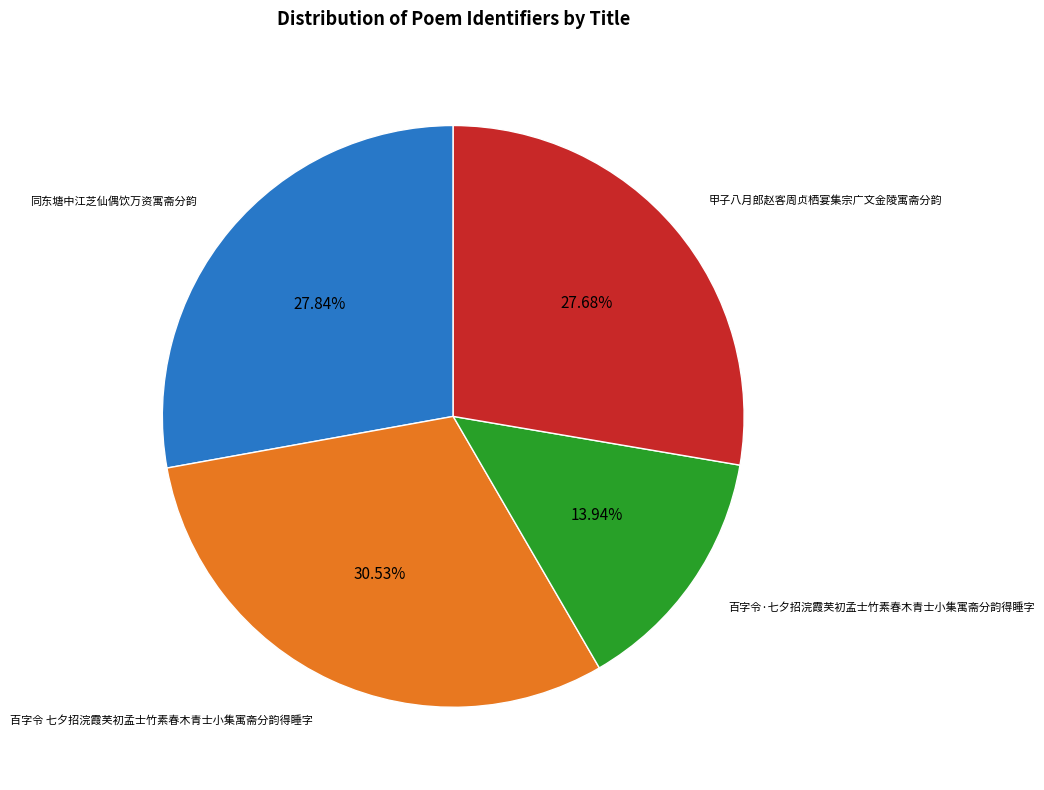

Is there a majority slice in this chart?

No